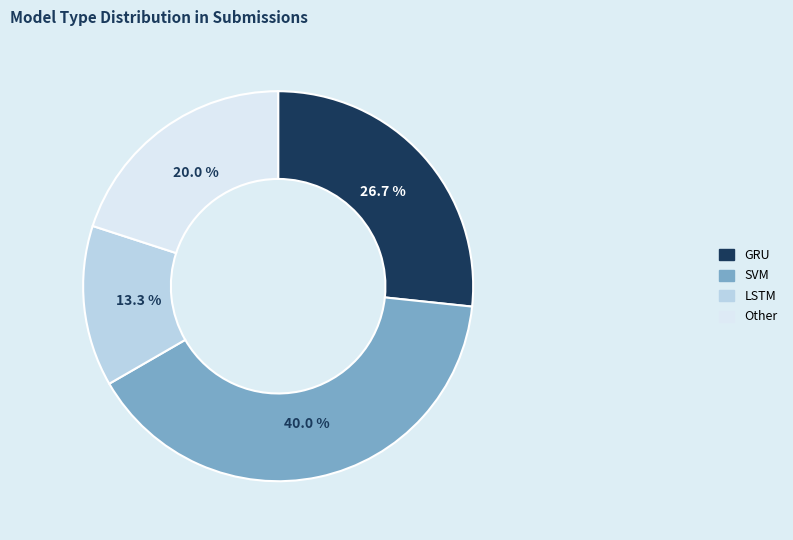

Which slice is the largest?

SVM